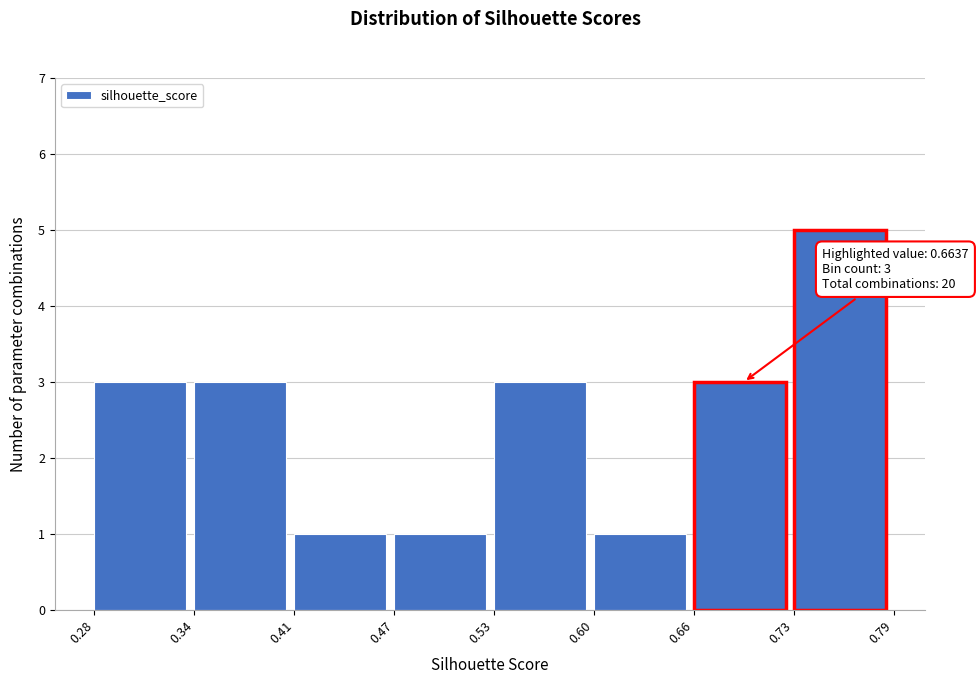

Which range on the x-axis has the tallest bar?

0.73 to 0.79